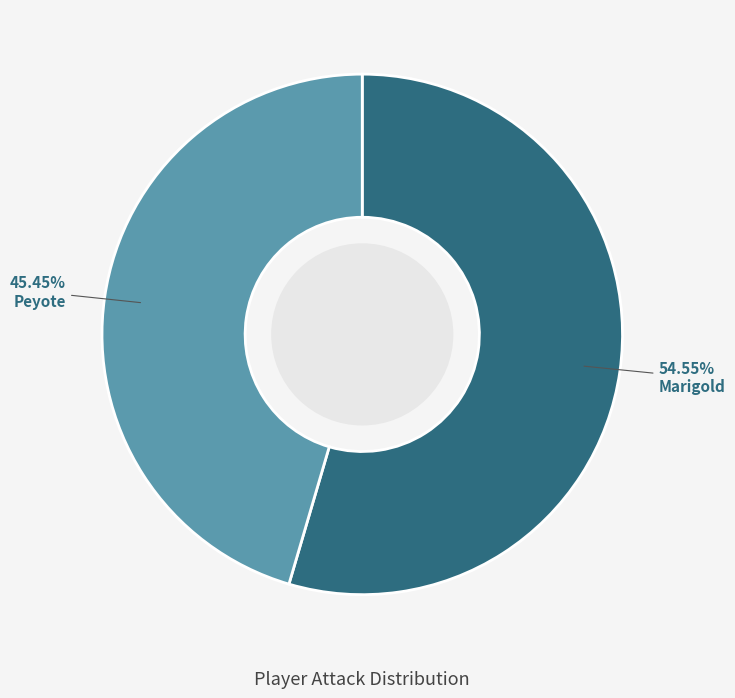

Is there a majority slice in this chart?

Yes